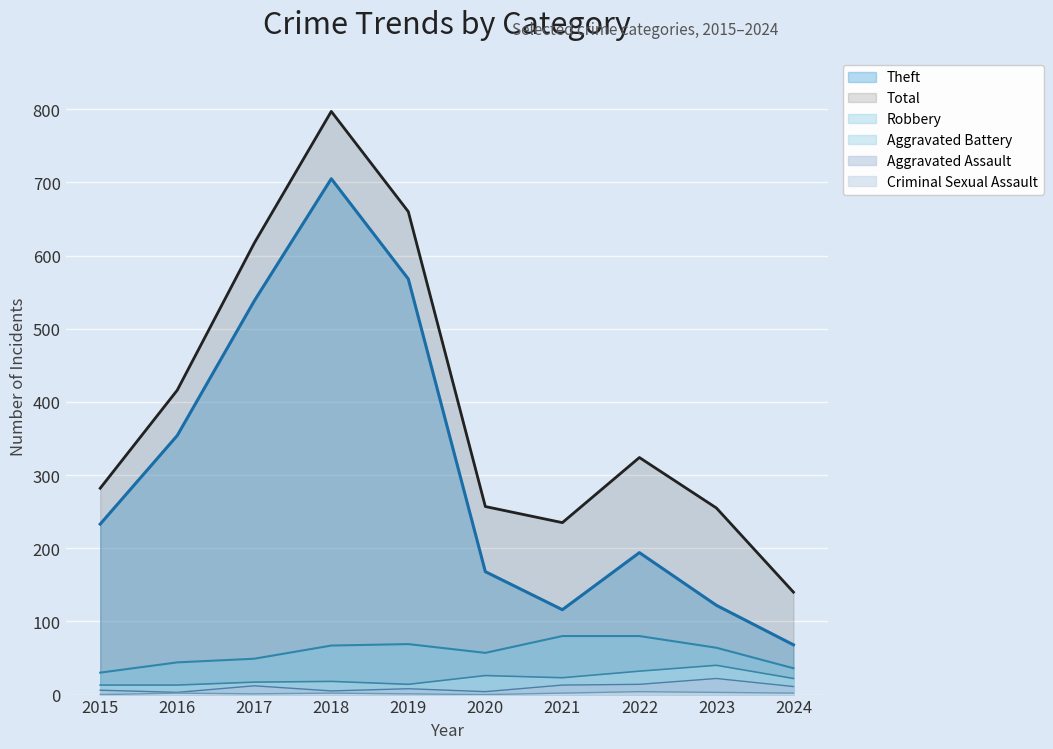

Does the chart display data point markers on the line(s)?

No